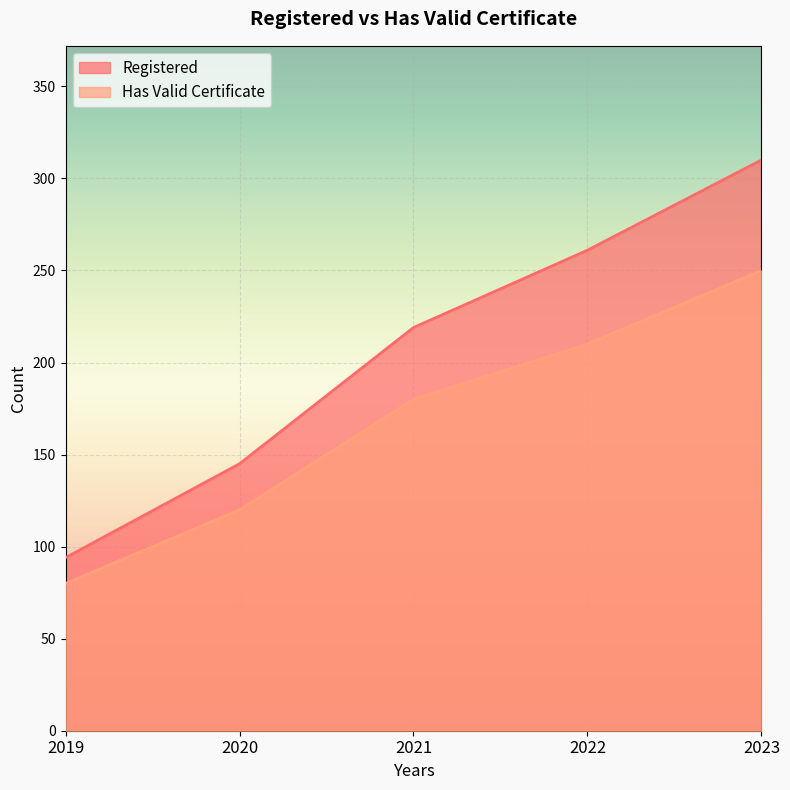

List the labels in order of Has Valid Certificate value, smallest first.

2019, 2020, 2021, 2022, 2023